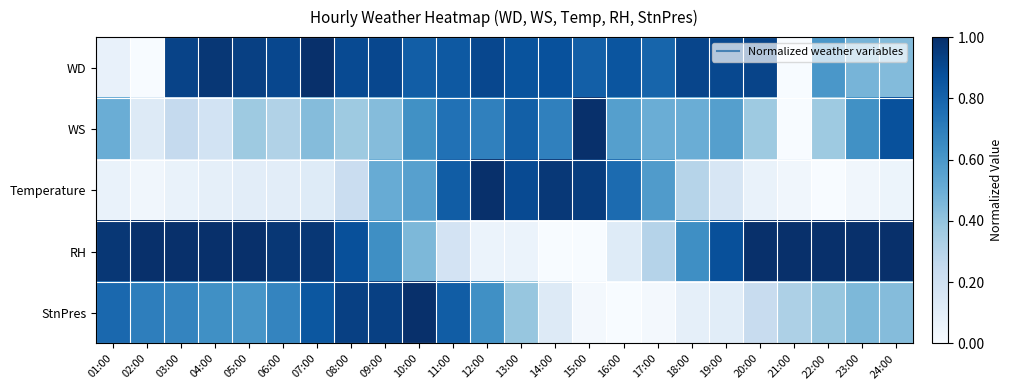

Reading right to left, list all the values displayed in this chart.

WD: 24:00=0.4	23:00=0.5	22:00=0.6	21:00=0.0	20:00=0.9	19:00=0.9	18:00=0.9	17:00=0.8	16:00=0.9	15:00=0.8	14:00=0.9	13:00=0.9	12:00=0.9	11:00=0.8	10:00=0.8	09:00=0.9	08:00=0.9	07:00=1.0	06:00=0.9	05:00=0.9	04:00=1.0	03:00=0.9	02:00=0.0	01:00=0.1
WS: 24:00=0.9	23:00=0.6	22:00=0.4	21:00=0.0	20:00=0.4	19:00=0.6	18:00=0.5	17:00=0.5	16:00=0.6	15:00=1.0	14:00=0.7	13:00=0.8	12:00=0.7	11:00=0.7	10:00=0.6	09:00=0.4	08:00=0.4	07:00=0.4	06:00=0.3	05:00=0.4	04:00=0.2	03:00=0.2	02:00=0.1	01:00=0.5
Temperature: 24:00=0.1	23:00=0.0	22:00=0.0	21:00=0.0	20:00=0.1	19:00=0.2	18:00=0.3	17:00=0.6	16:00=0.8	15:00=0.9	14:00=1.0	13:00=0.9	12:00=1.0	11:00=0.8	10:00=0.6	09:00=0.5	08:00=0.2	07:00=0.1	06:00=0.1	05:00=0.1	04:00=0.1	03:00=0.1	02:00=0.0	01:00=0.1
RH: 24:00=1.0	23:00=1.0	22:00=1.0	21:00=1.0	20:00=1.0	19:00=0.9	18:00=0.6	17:00=0.3	16:00=0.1	15:00=0.0	14:00=0.0	13:00=0.1	12:00=0.1	11:00=0.2	10:00=0.5	09:00=0.6	08:00=0.9	07:00=1.0	06:00=1.0	05:00=1.0	04:00=1.0	03:00=1.0	02:00=1.0	01:00=1.0
StnPres: 24:00=0.4	23:00=0.5	22:00=0.4	21:00=0.3	20:00=0.2	19:00=0.1	18:00=0.1	17:00=0.0	16:00=0.0	15:00=0.0	14:00=0.1	13:00=0.4	12:00=0.6	11:00=0.8	10:00=1.0	09:00=0.9	08:00=0.9	07:00=0.8	06:00=0.7	05:00=0.6	04:00=0.6	03:00=0.7	02:00=0.7	01:00=0.8